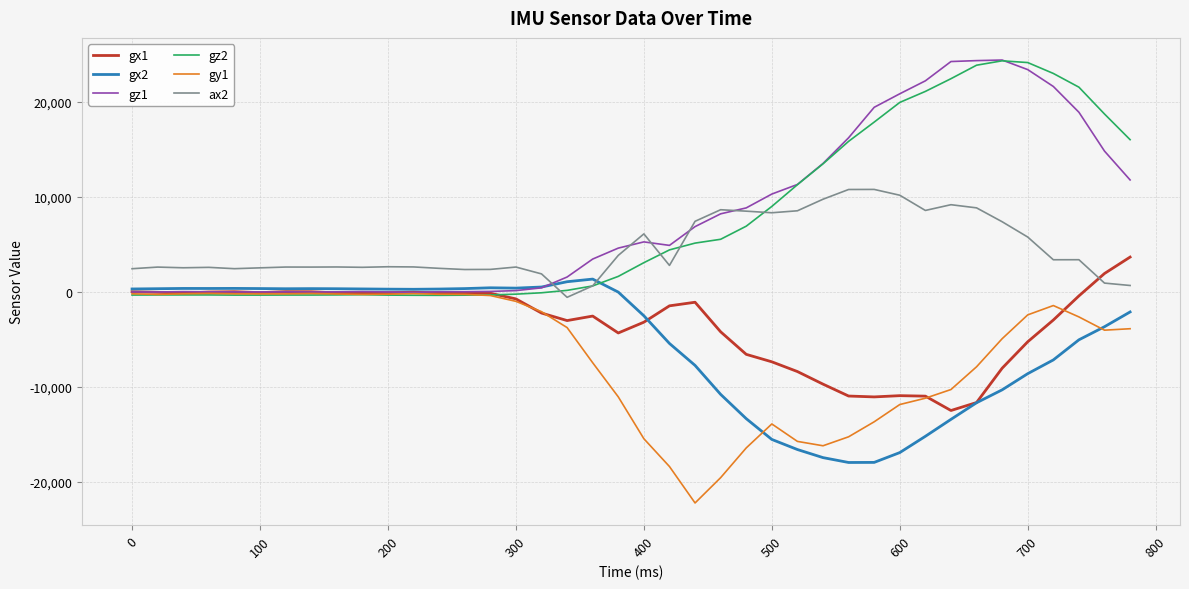

What is the minimum value shown in the chart?

-22212